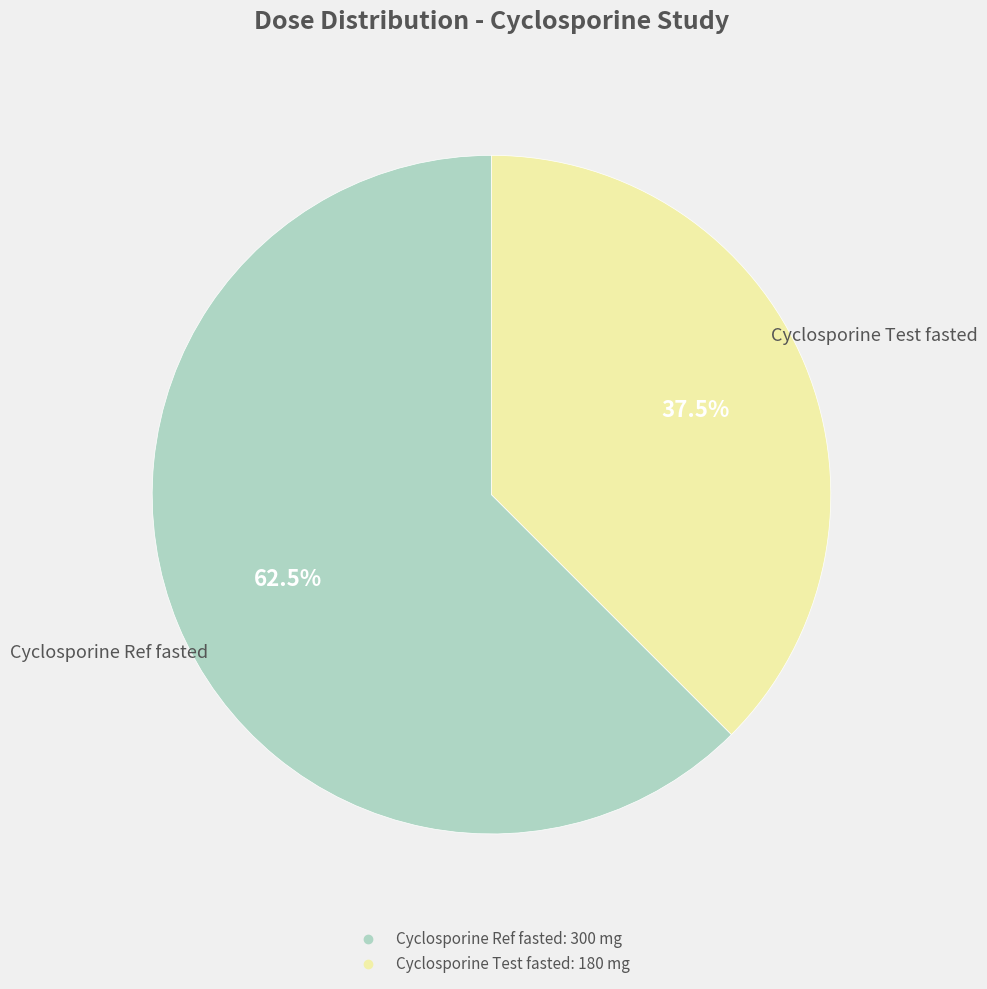

Count the number of slices in the pie.

2